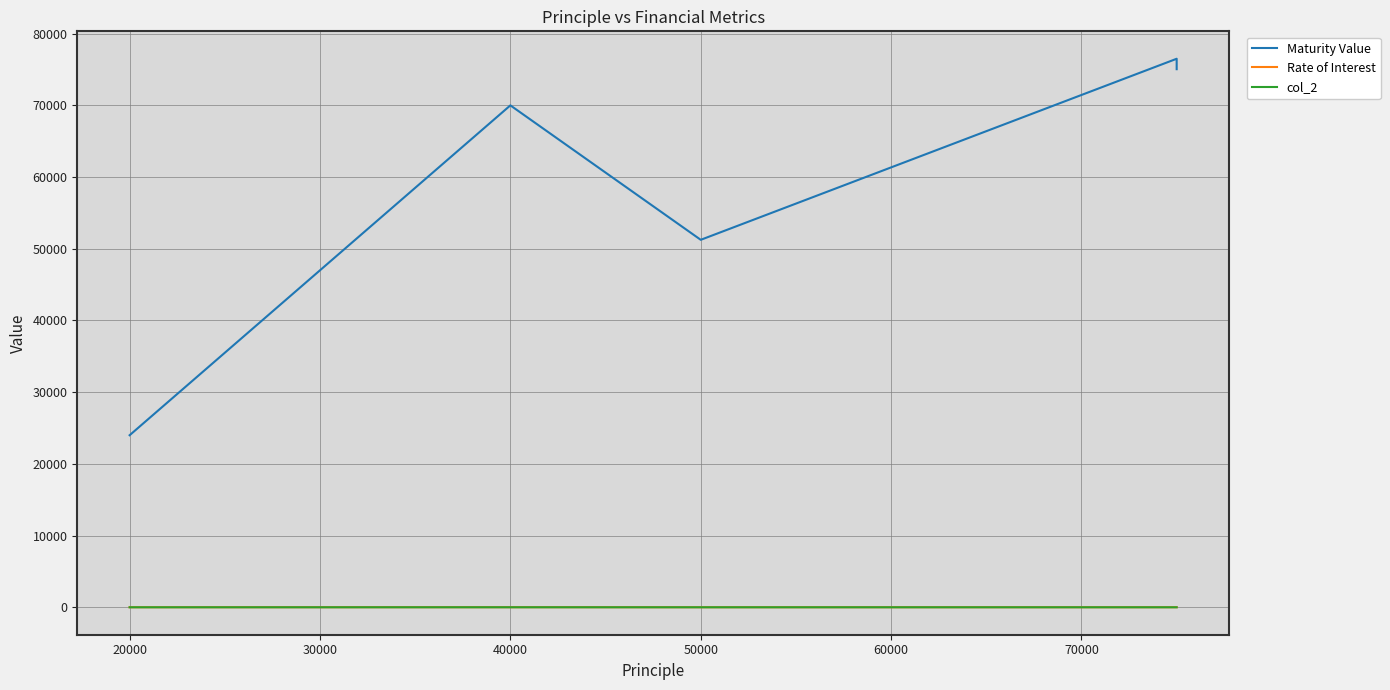

List the series in order of their peak value, highest first.

Maturity Value, Rate of Interest, col_2